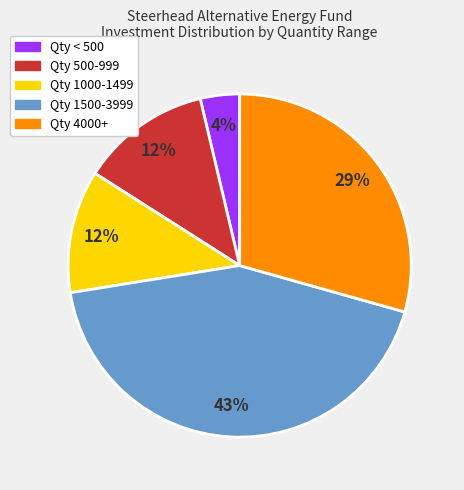

Is there any slice that represents more than half of the pie?

No